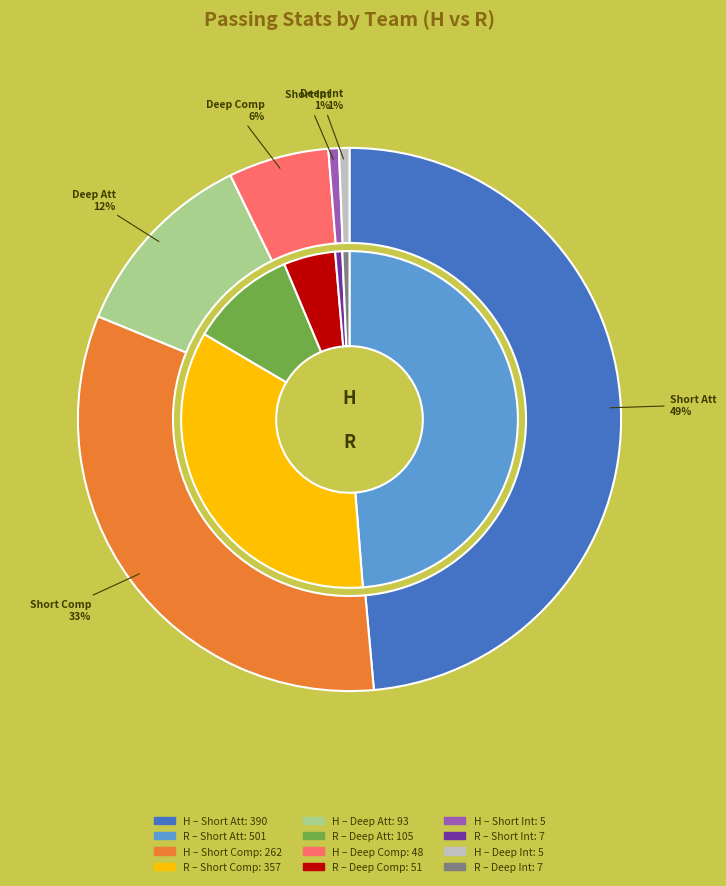

To the nearest percent, what percentage of the pie is R?

56%